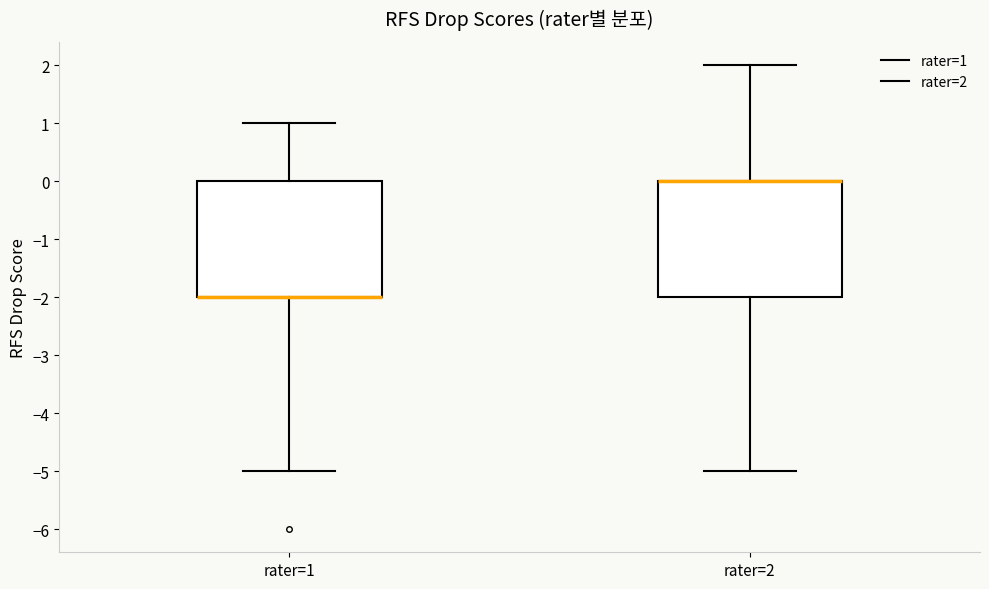

Reading left to right, transcribe this box plot: for each box, give where its median line is, the range the box spans, and where its two whiskers end, as read against the y-axis. The values are not printed on the chart, so give them approximately, as read against the axis.

rater=1: median -2 (drawn on the box's lower edge), box -2 to 0, whiskers -5 to 1
rater=2: median 0 (drawn on the box's upper edge), box -2 to 0, whiskers -5 to 2